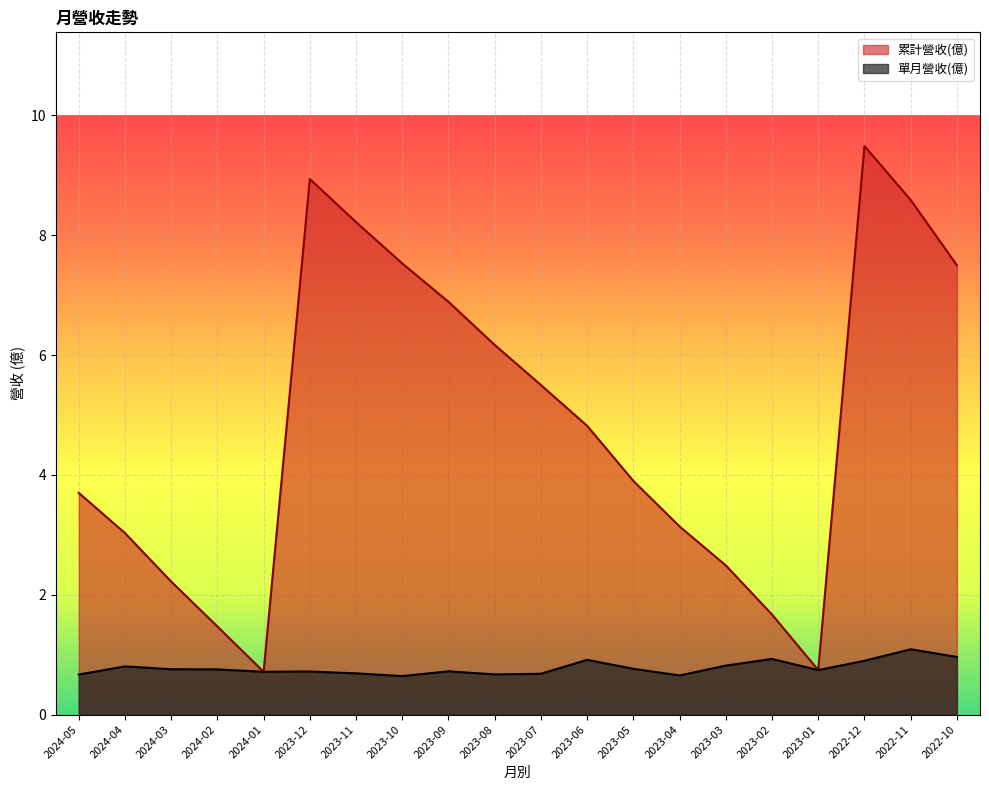

What is the label of the 8th point from the left?

2023-10